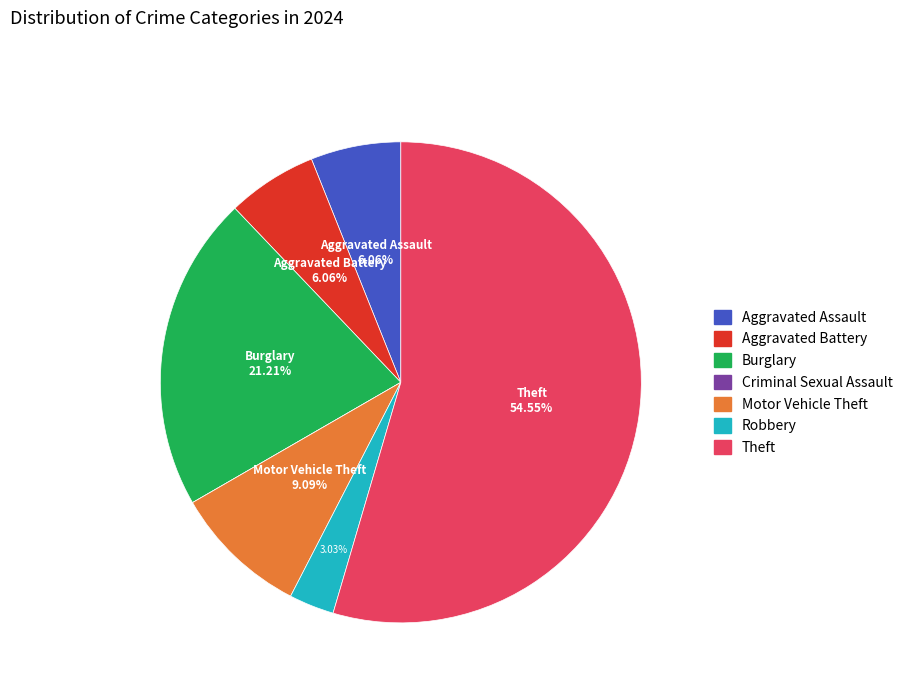

To the nearest percent, what is the difference between the Theft and Aggravated Assault slice percentages?

48%